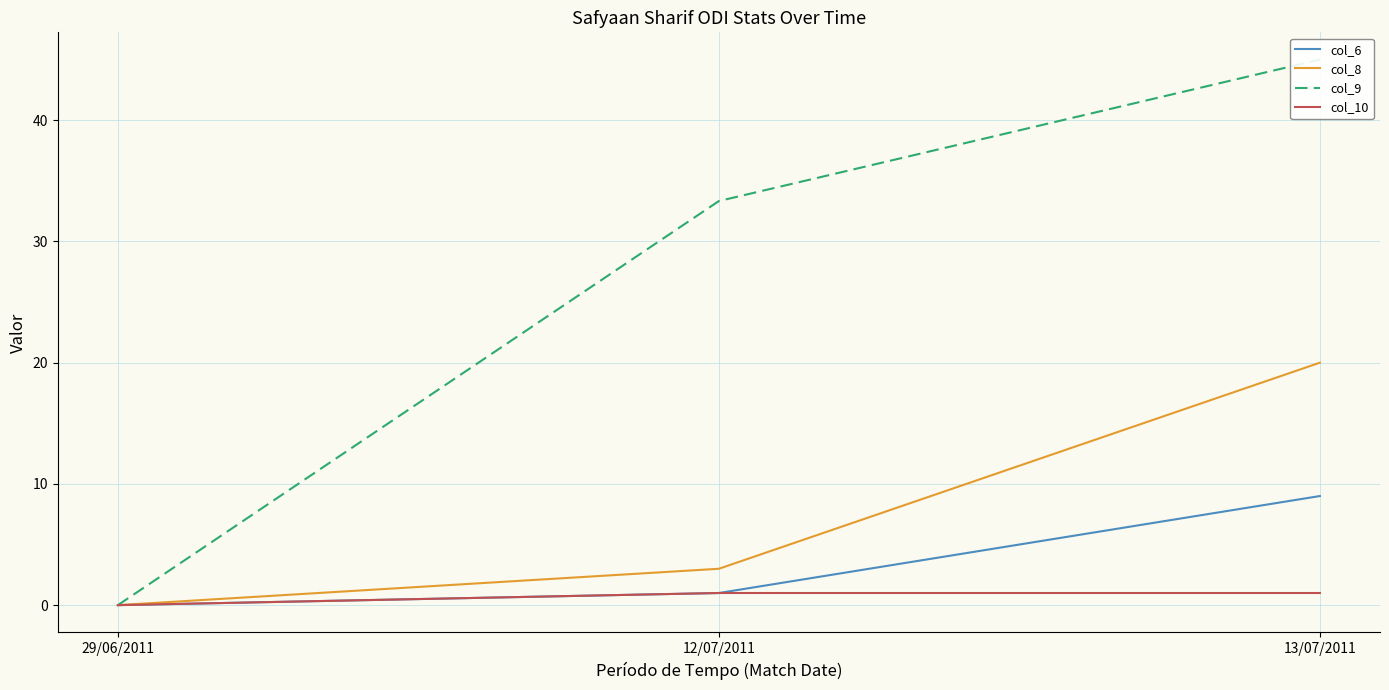

What is the label of the 3rd point from the left?

13/07/2011